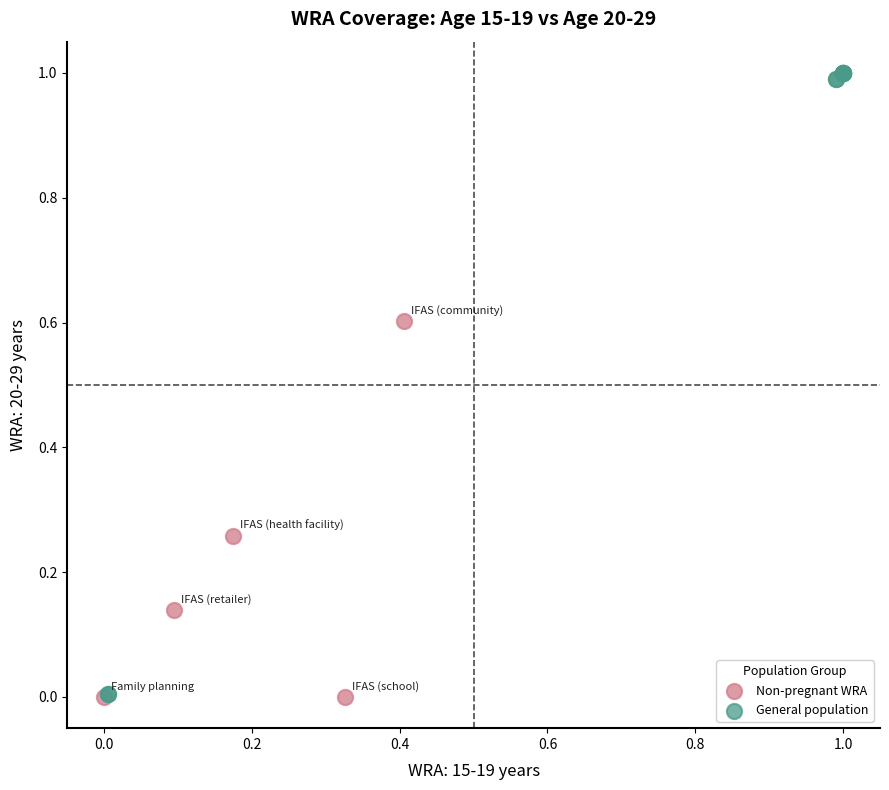

Which series contains the highest Y value?

General population